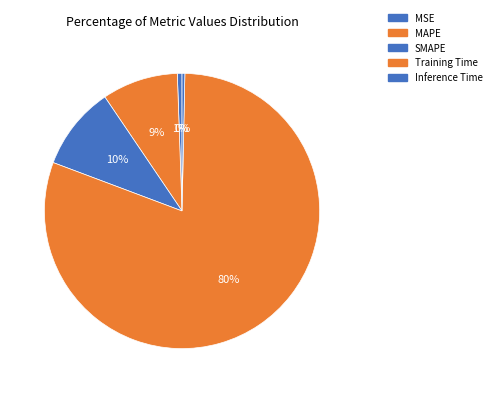

Count the number of slices in the pie.

5